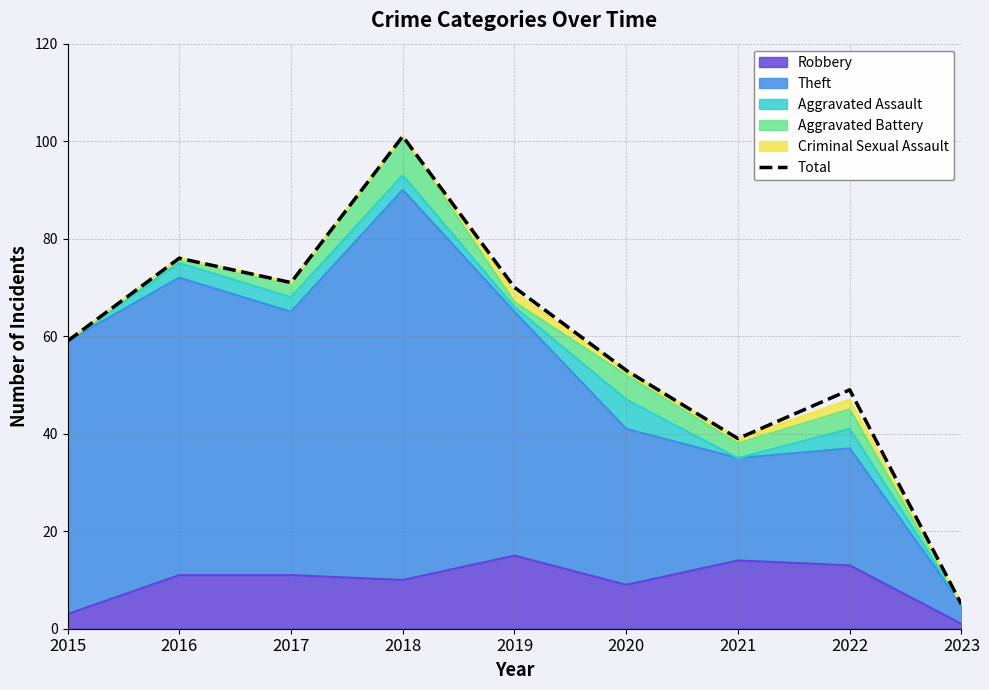

Reading left to right, extract all data points from this chart.

59	76	71	101	70	53	39	49	5